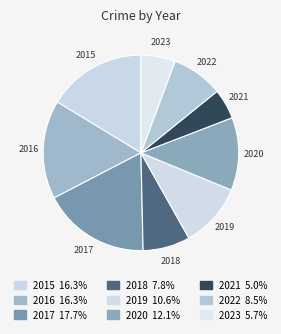

Which slice is the smallest?

2021